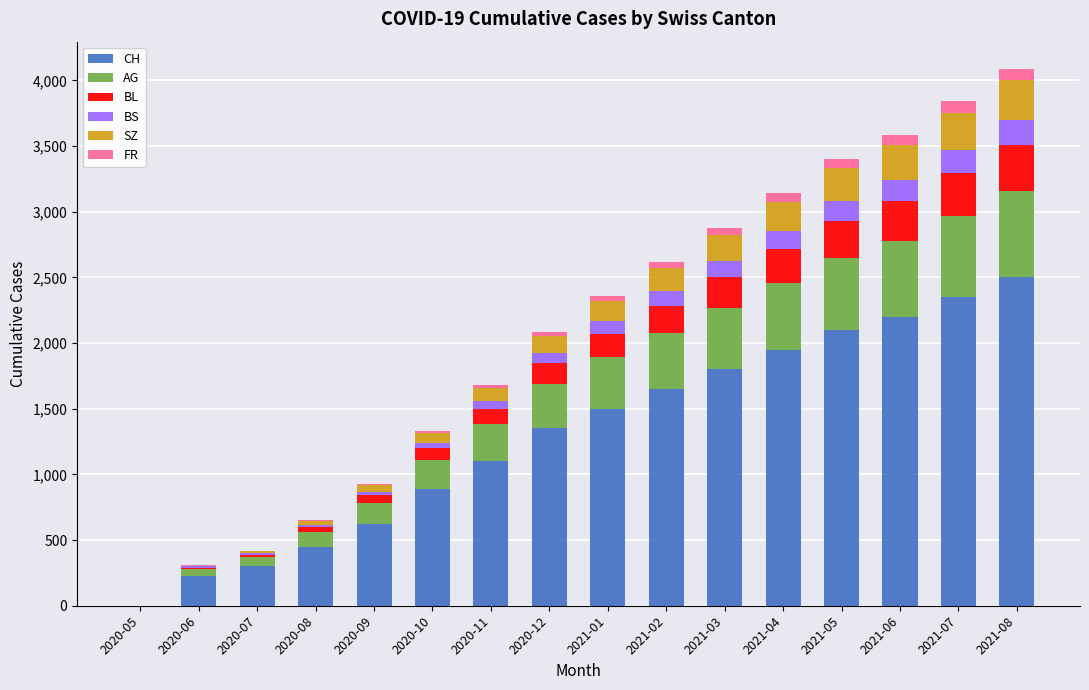

At which category is the sum across all series the highest?

2021-08